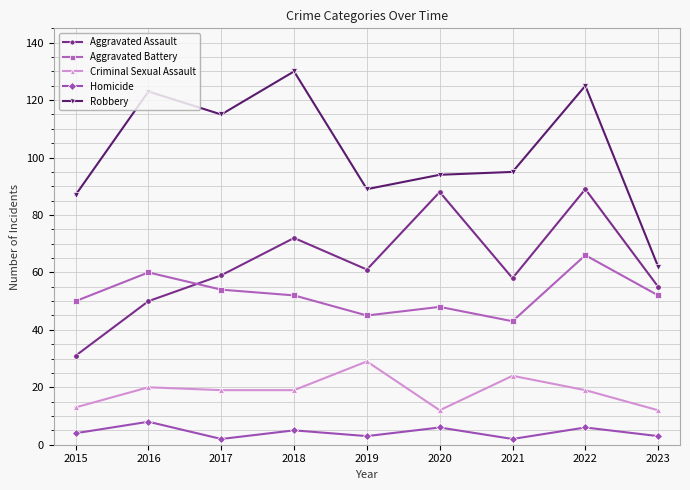

How many interior local valleys does the Homicide series have?

3